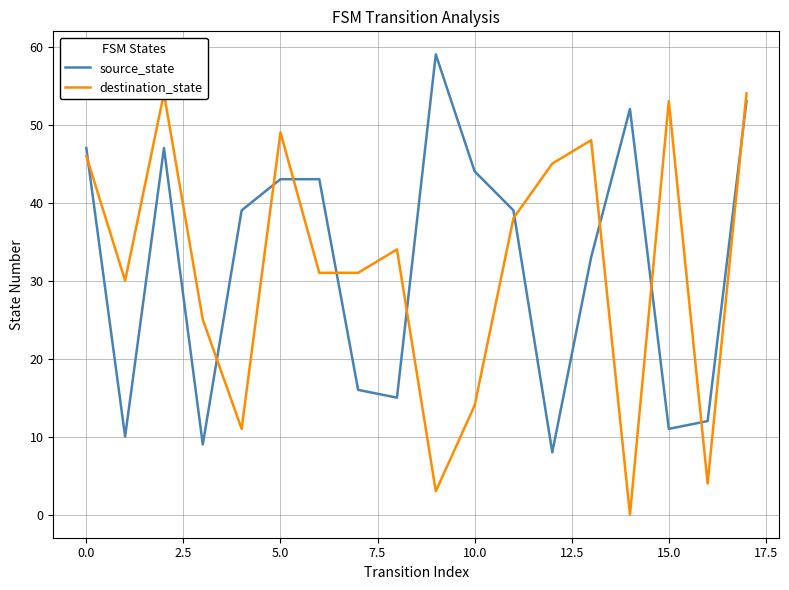

At 17, list the series in order from smallest to largest.

source_state, destination_state